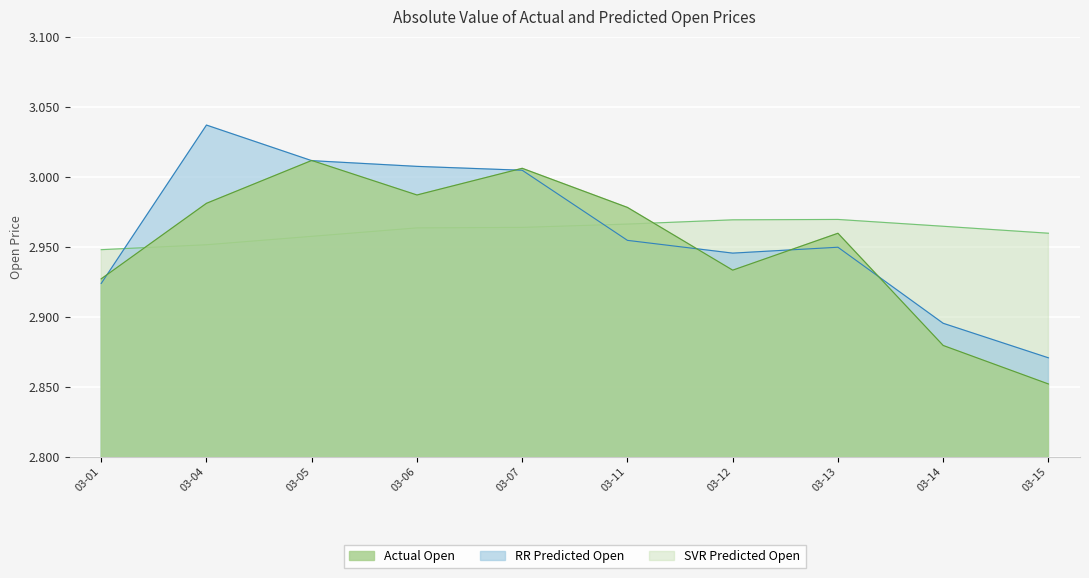

Which series has the largest range (max minus min)?

RR Predicted Open